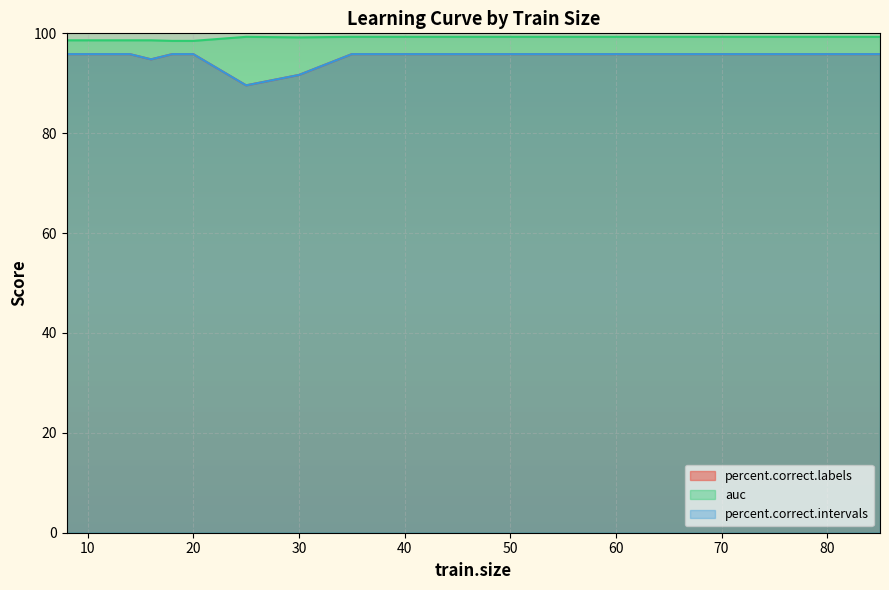

What is the difference between the highest and lowest values at 80?

3.5